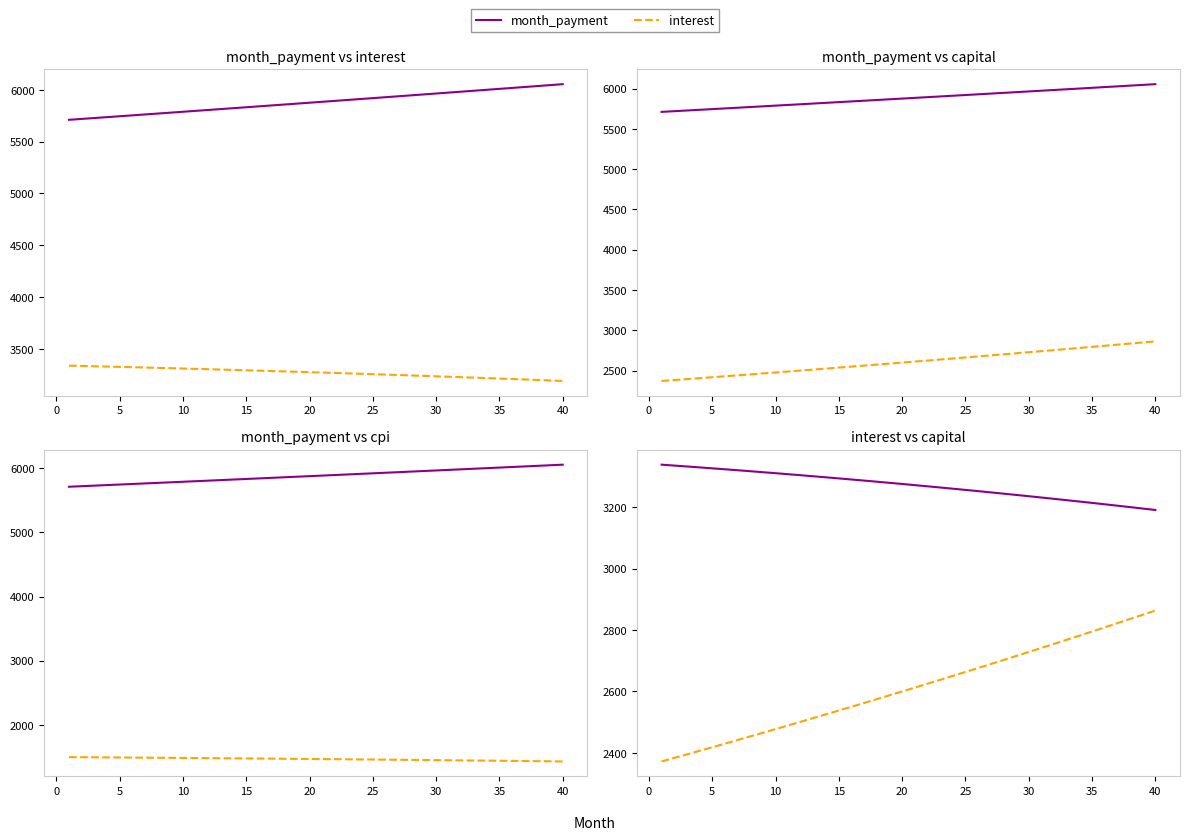

Which series has the largest total across all categories?

month_payment